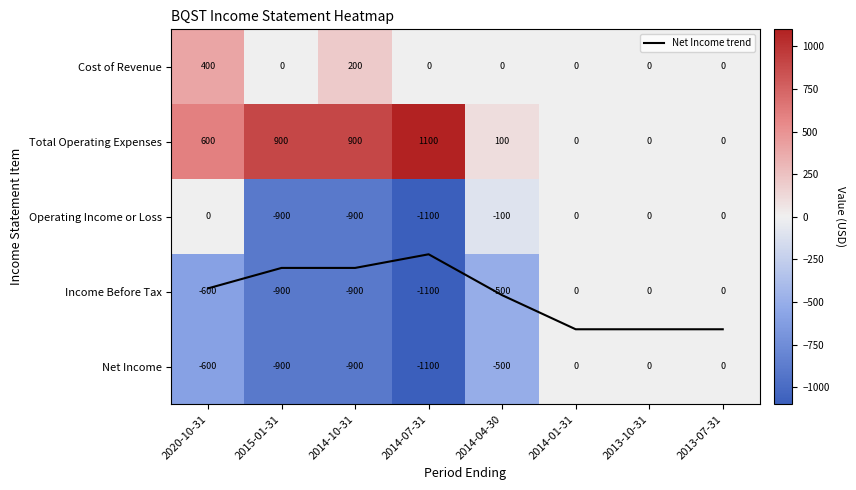

Which series has the largest range (max minus min)?

Total Operating Expenses